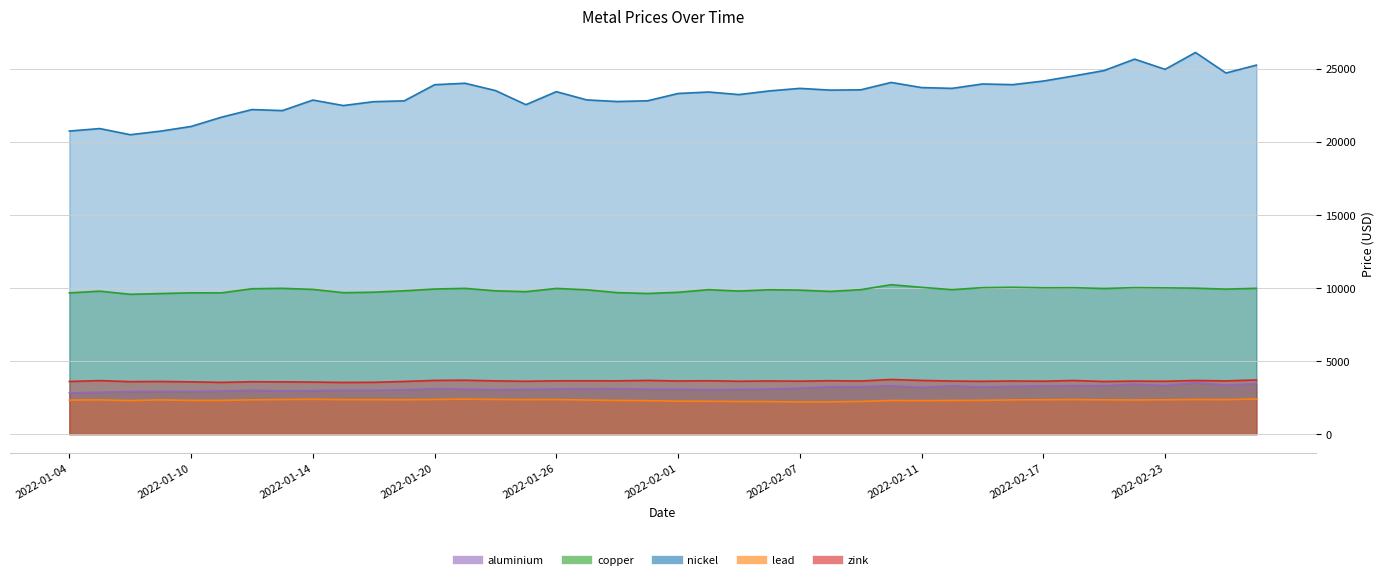

What is the spread (max minus min) of values at 2022-02-18?

22137.0